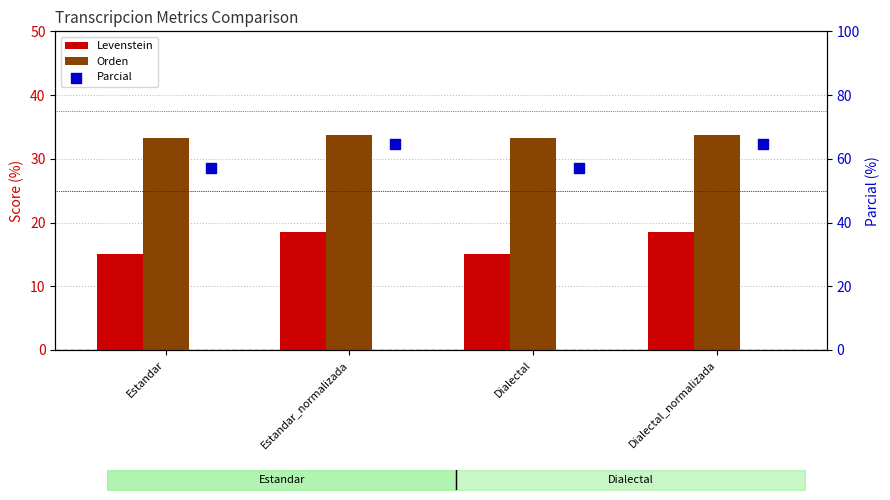

Is the value of Orden at Dialectal greater than the value of Parcial at Estandar_normalizada?

No